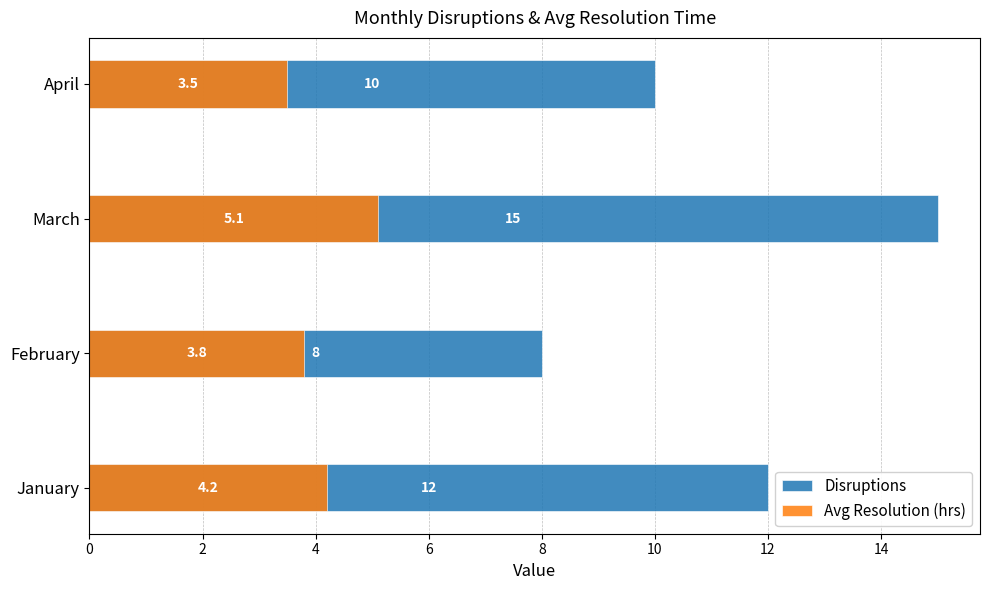

The value of Avg Resolution (hrs) at January is 1.4. True or false?

False